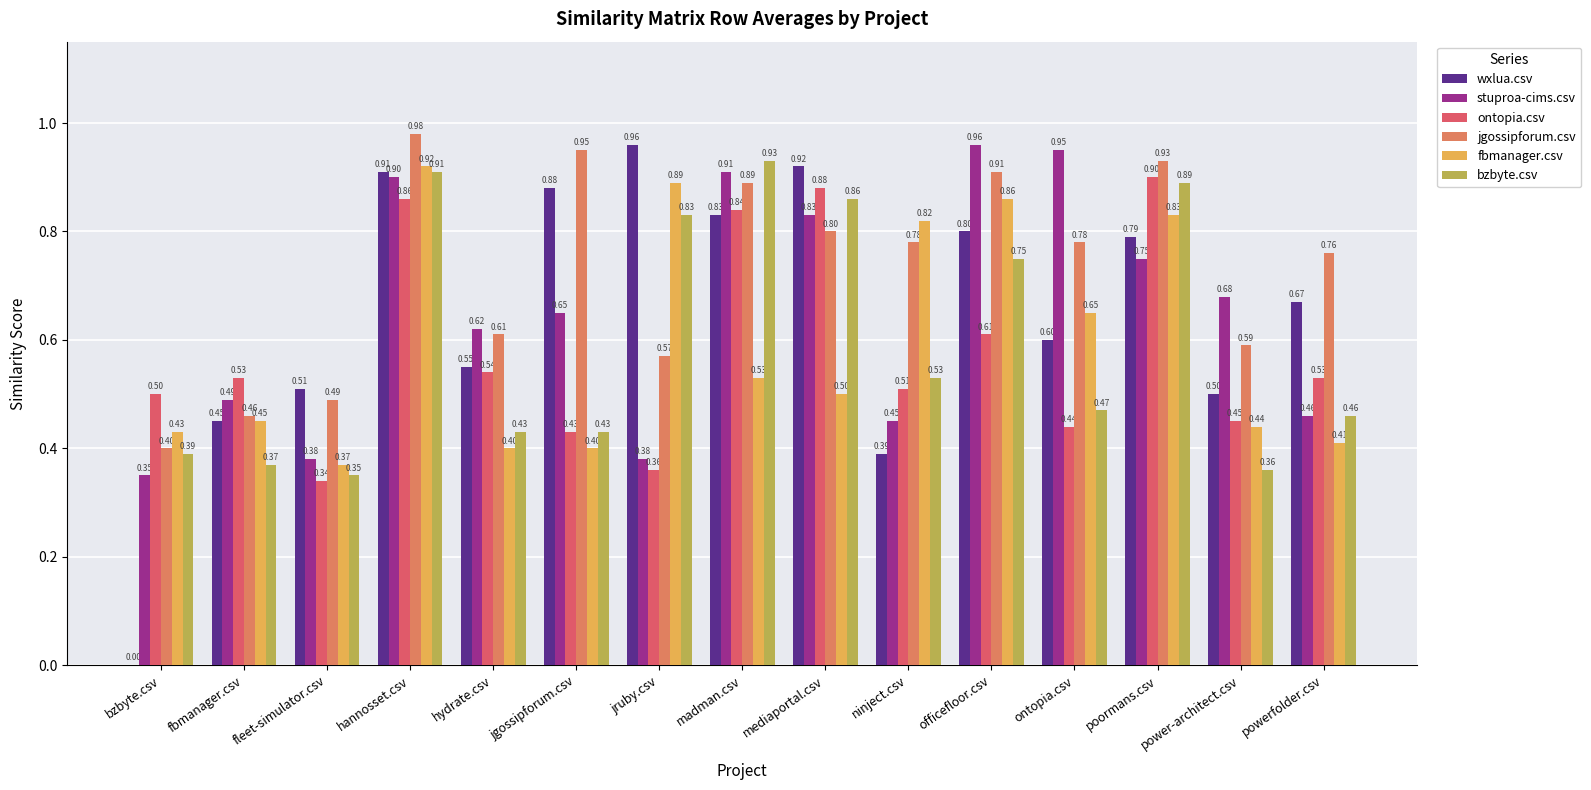

Are the bars horizontal?

No